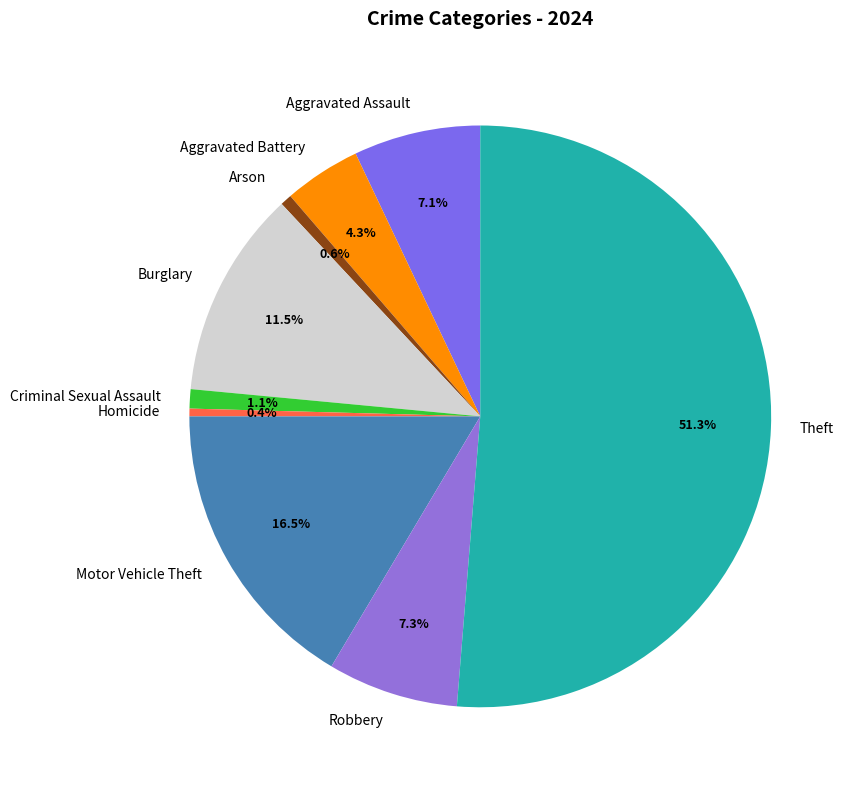

What portion of the pie excludes Aggravated Assault?

92.9%